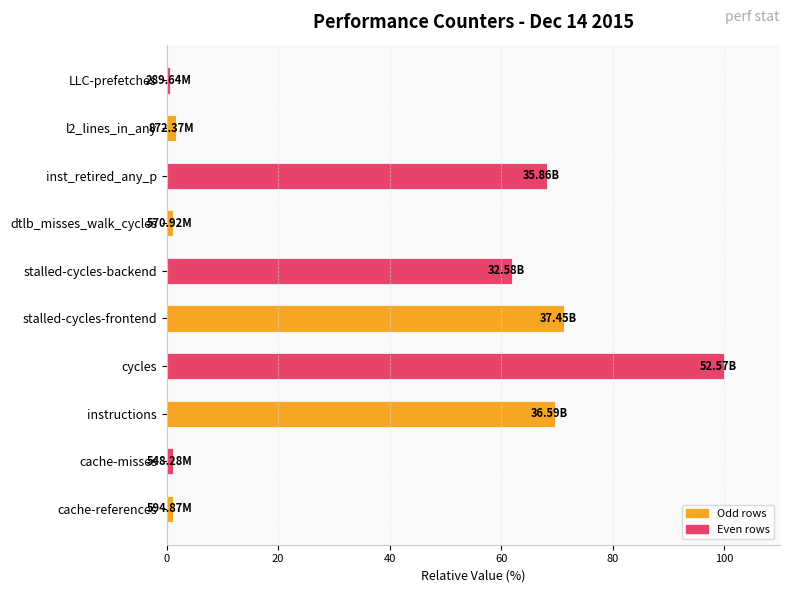

What is the difference between the second highest and second lowest values?

70.2